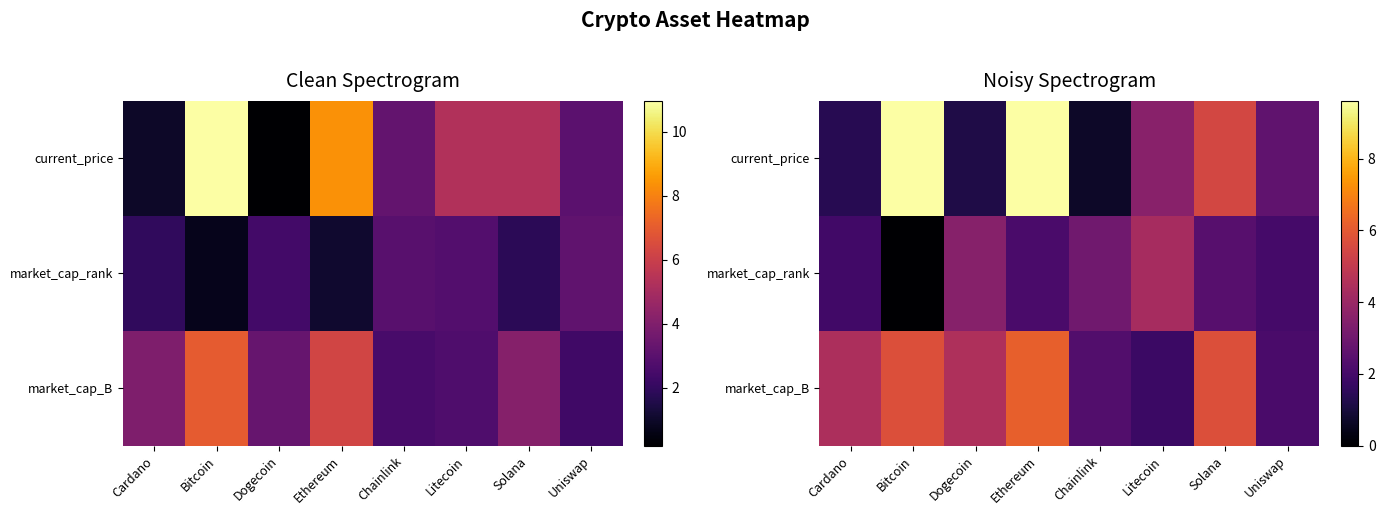

At which label does market_cap_B first exceed 4?

Cardano